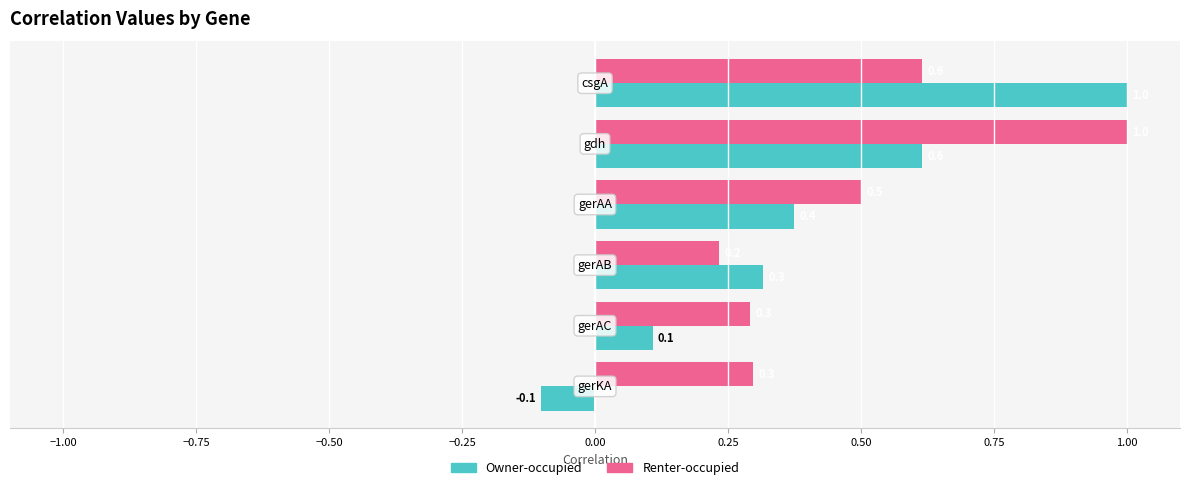

At how many categories does at least one series exceed 0?

6